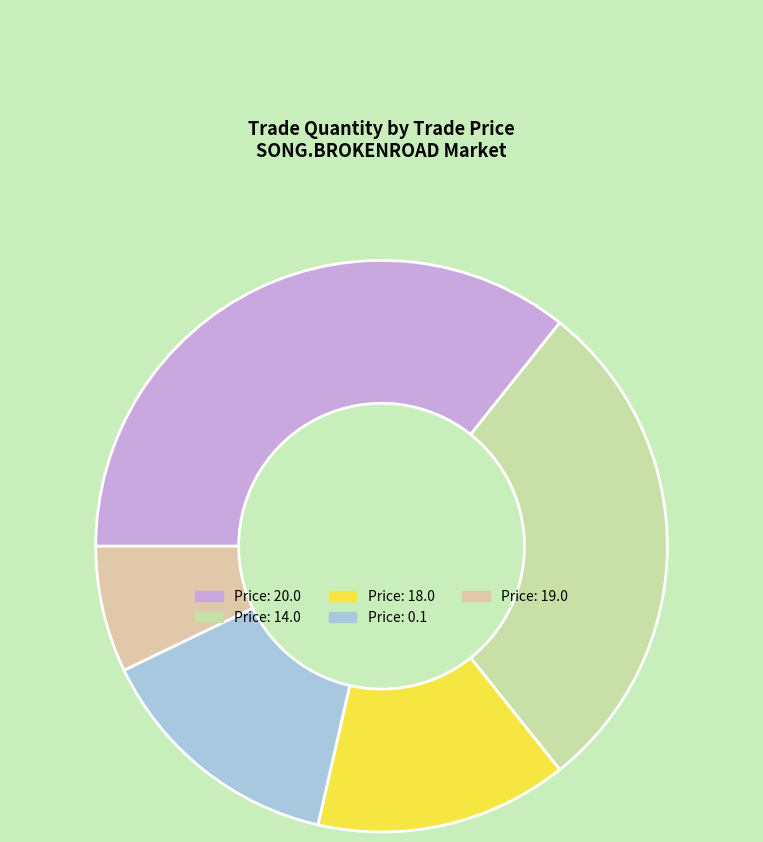

How many segments does this pie chart have?

5